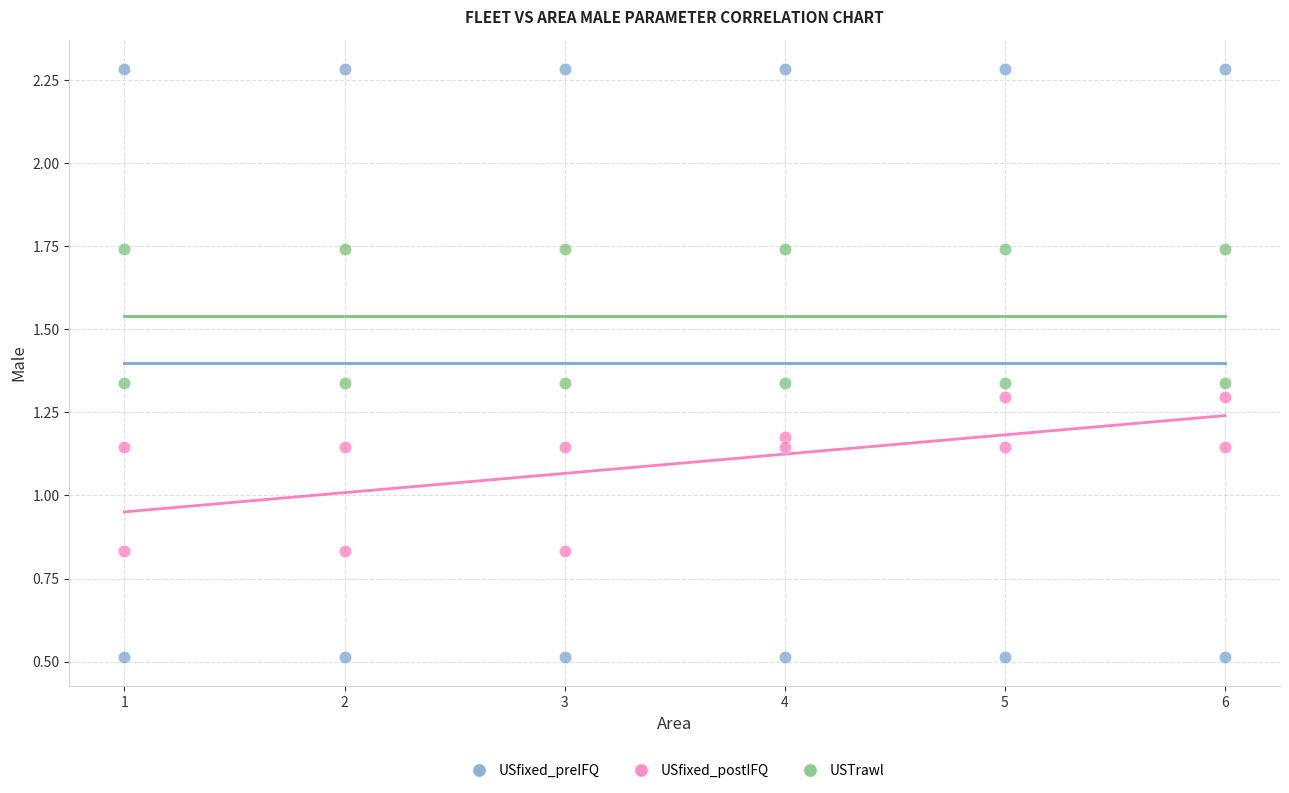

Across all data points, what is the range of Y values (max minus min)?

1.8